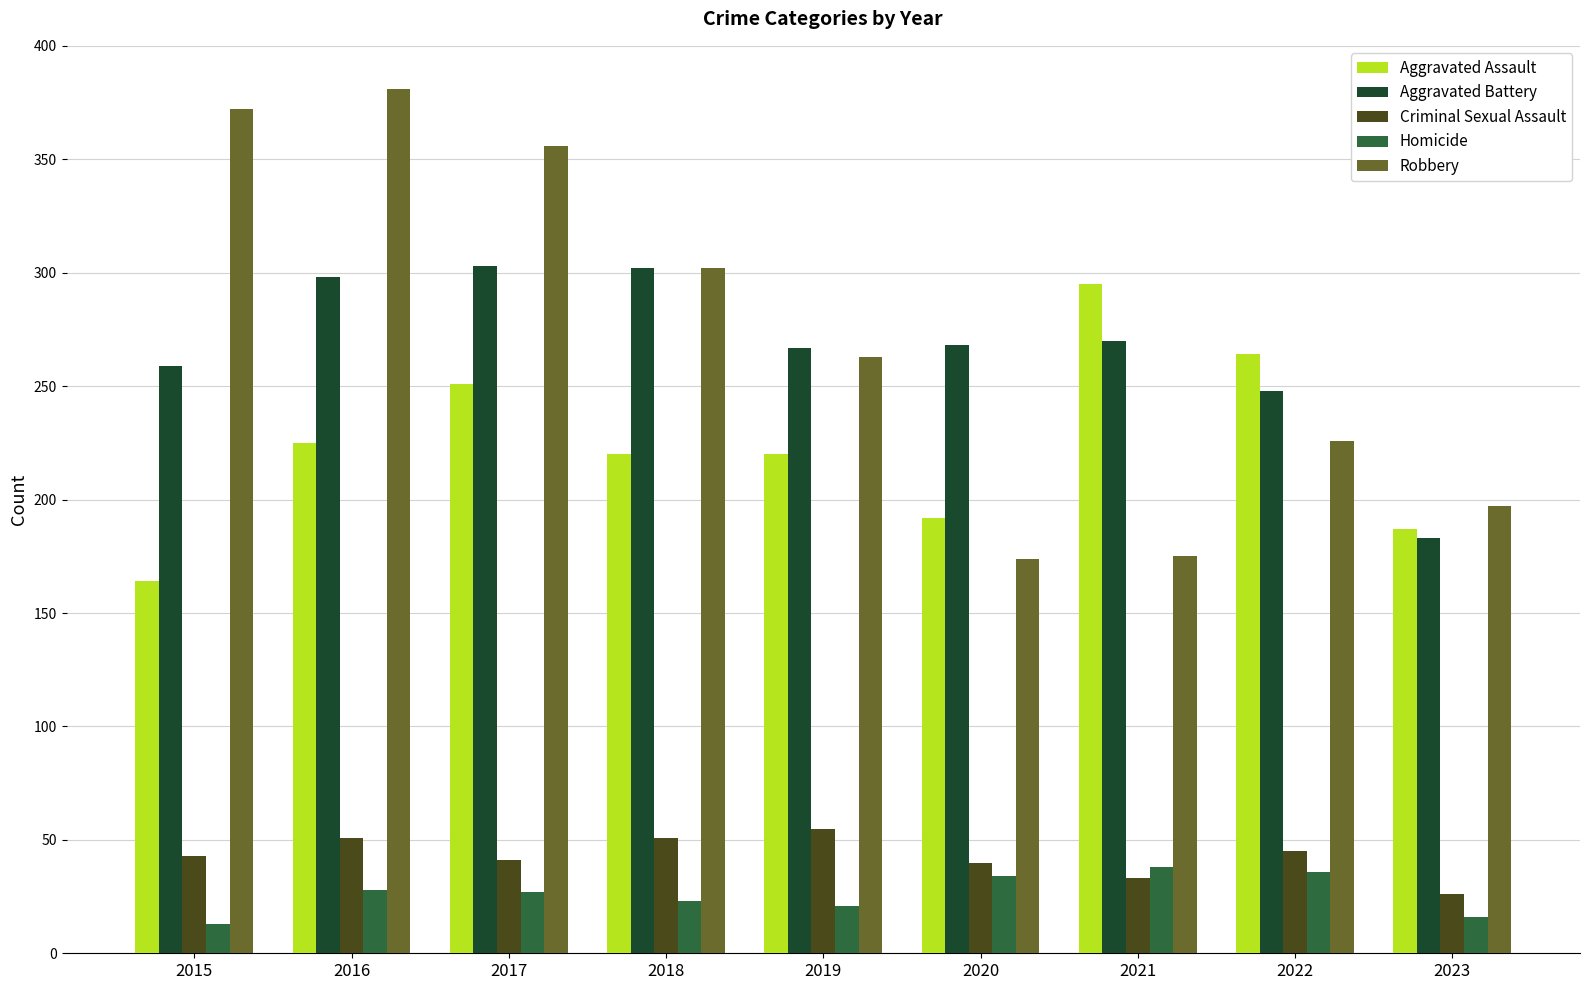

Which category has the highest value across all series?

2016